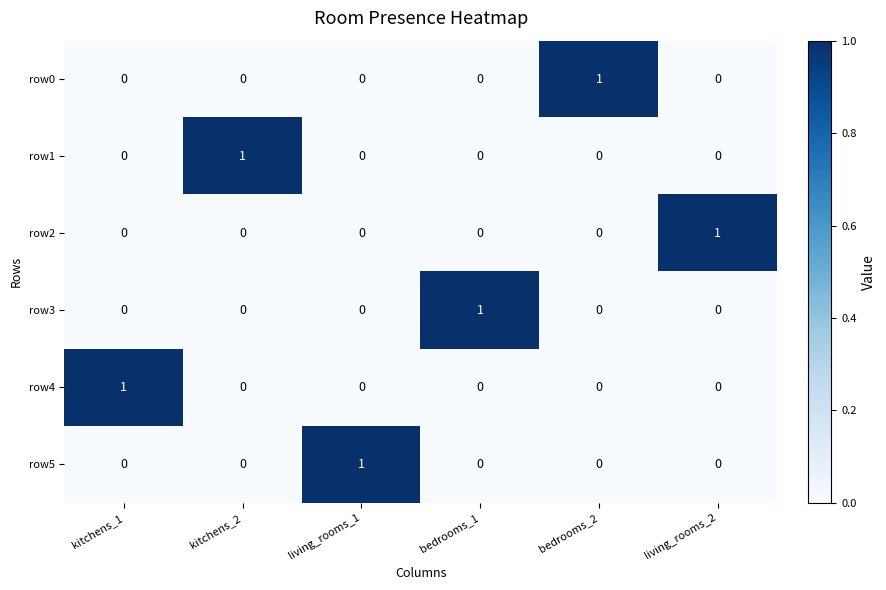

At which label does row0 reach its peak?

bedrooms_2